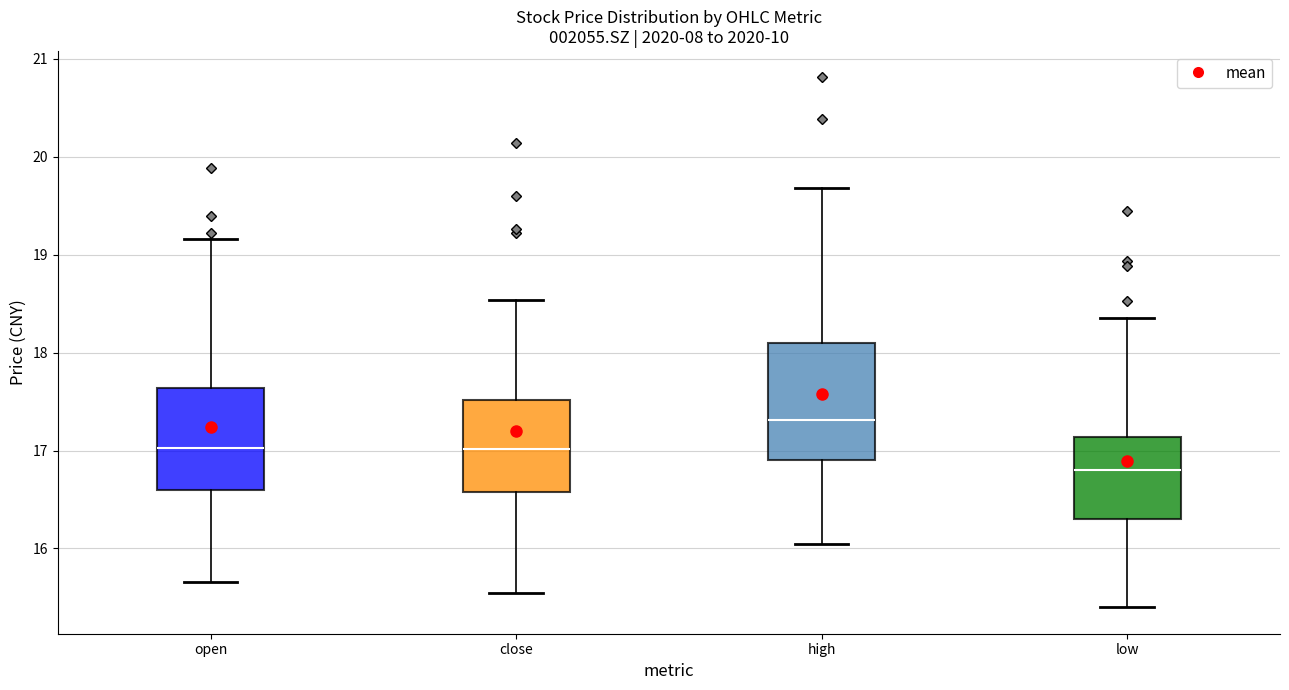

Which box has the highest median line?

high